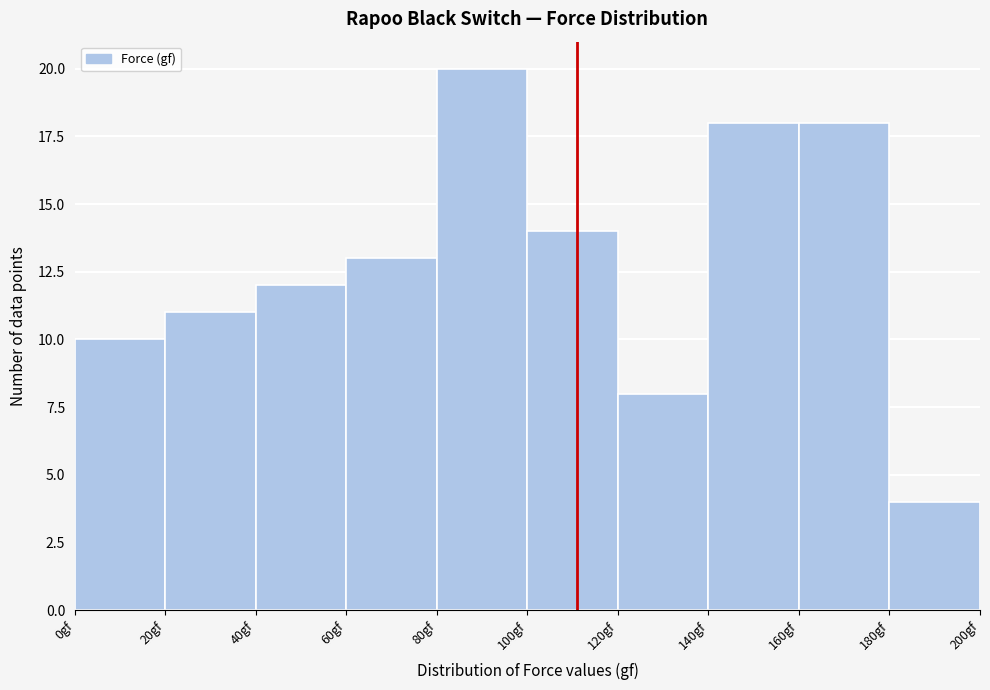

Reading left to right, list every bar in this chart as the range it spans on the x-axis followed by its height. The values are not printed on the chart, so give them approximately, as read against the axis.

0 to 20: 10
20 to 40: 11
40 to 60: 12
60 to 80: 13
80 to 100: 20
100 to 120: 14
120 to 140: 8
140 to 160: 18
160 to 180: 18
180 to 200: 4